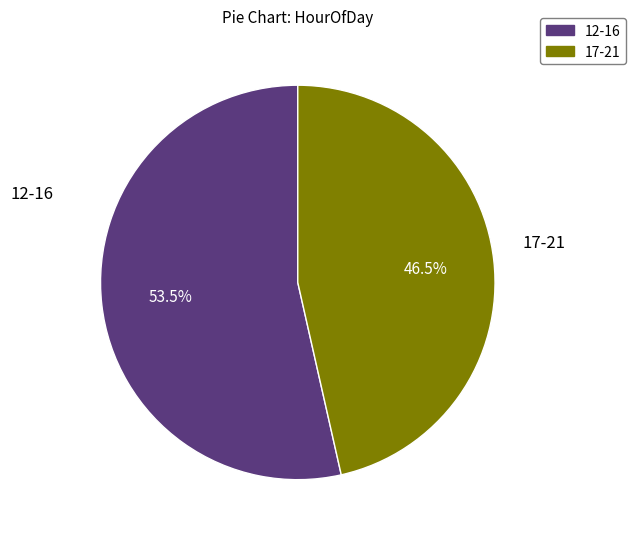

Which category has the biggest portion of the pie?

12-16